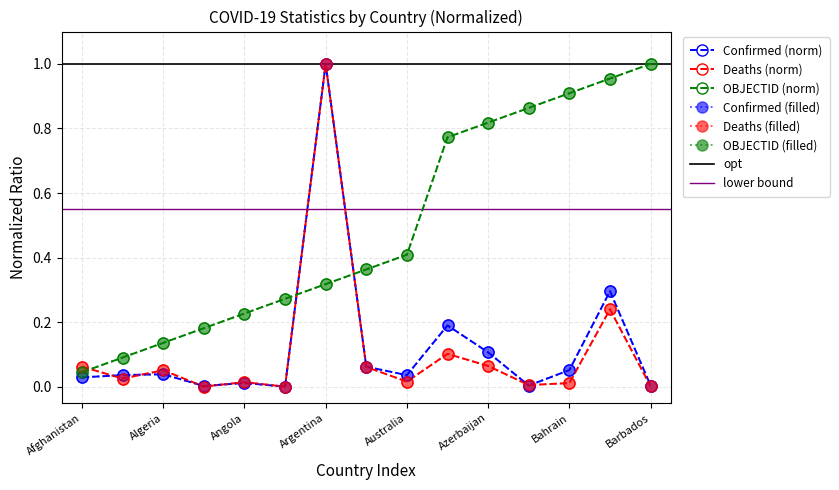

What is the difference between the OBJECTID values at Bahrain and Austria?

0.1